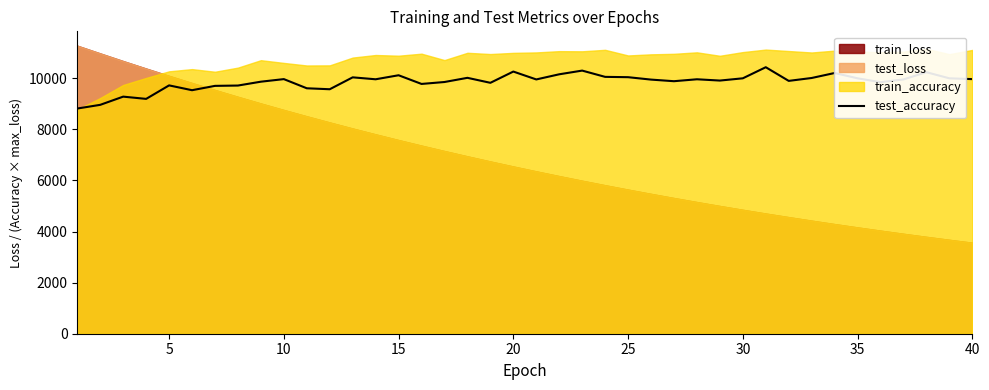

What is the highest value of the test_accuracy series?

10434.9